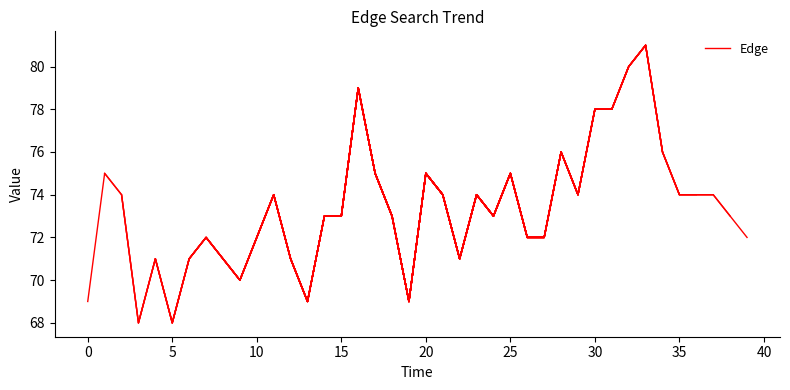

What is the ratio of the value at 16 to the value at 13?

1.1